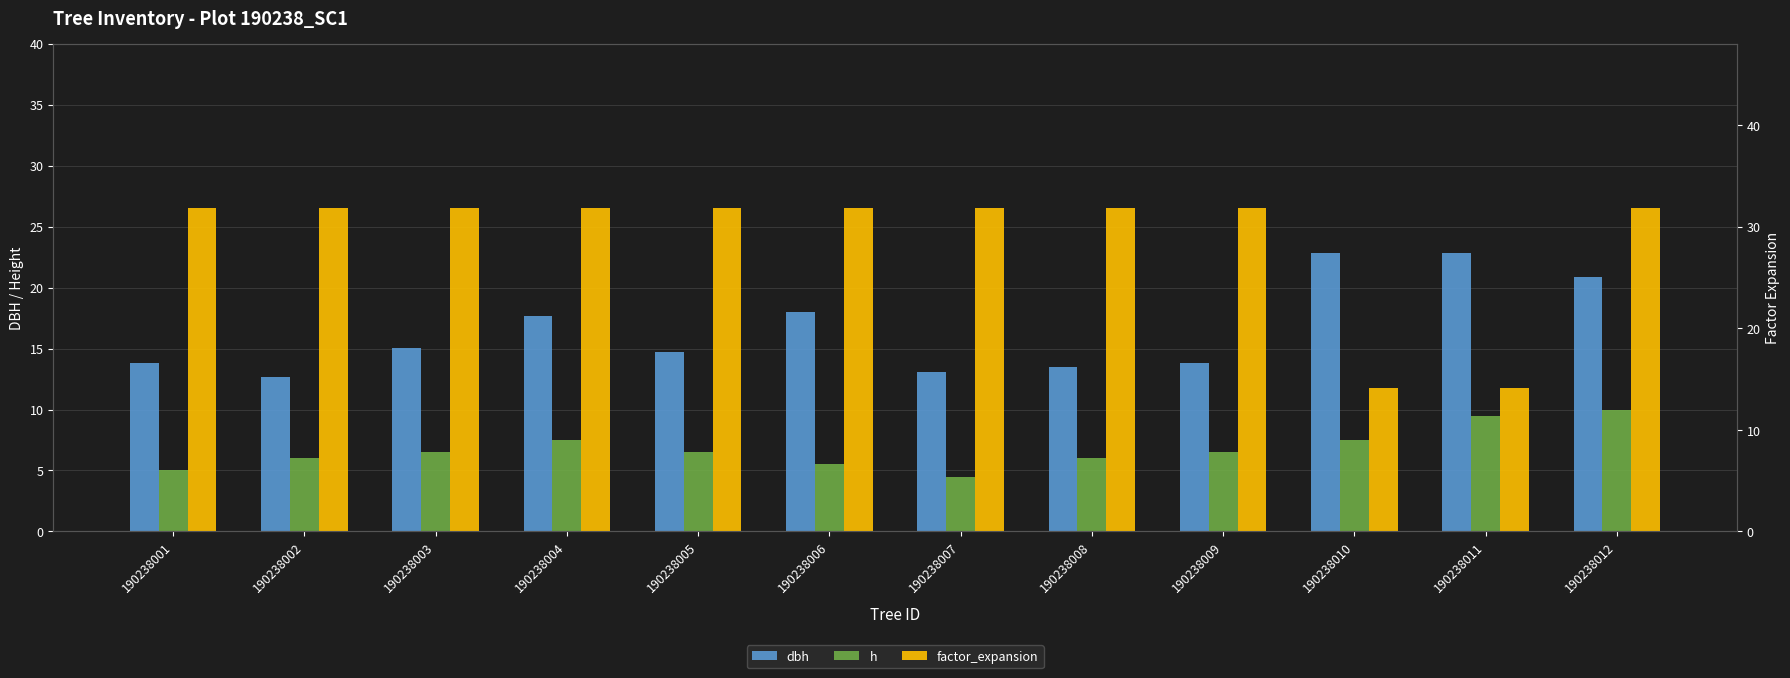

Which series has the widest spread of values?

factor_expansion